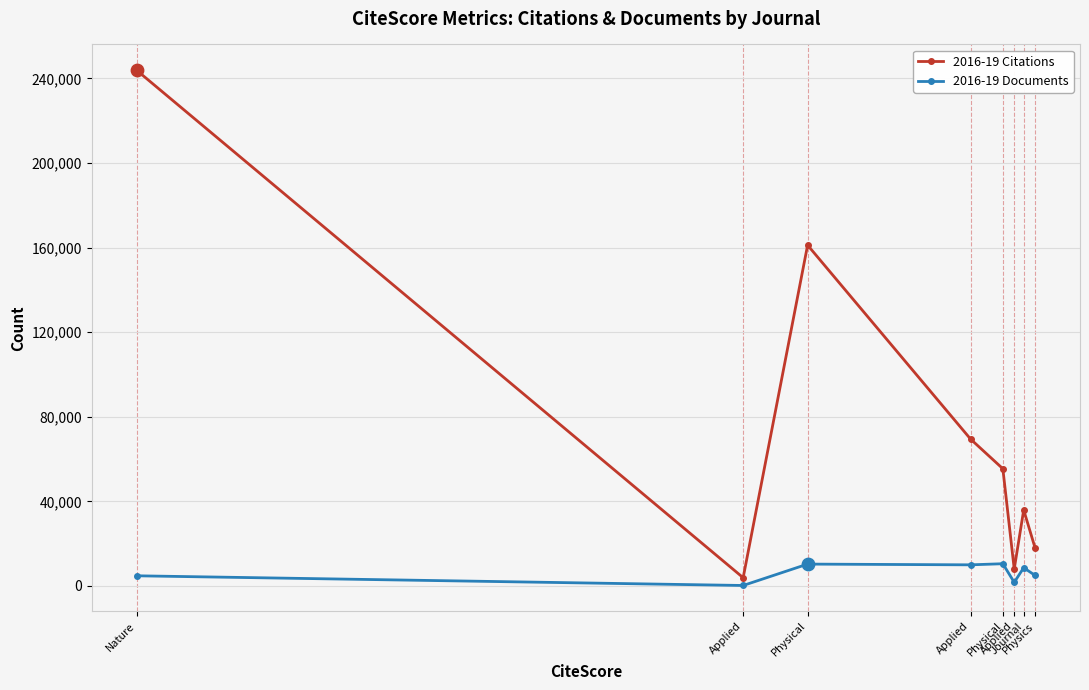

Which series has the widest spread of Y values?

2016-19 Citations